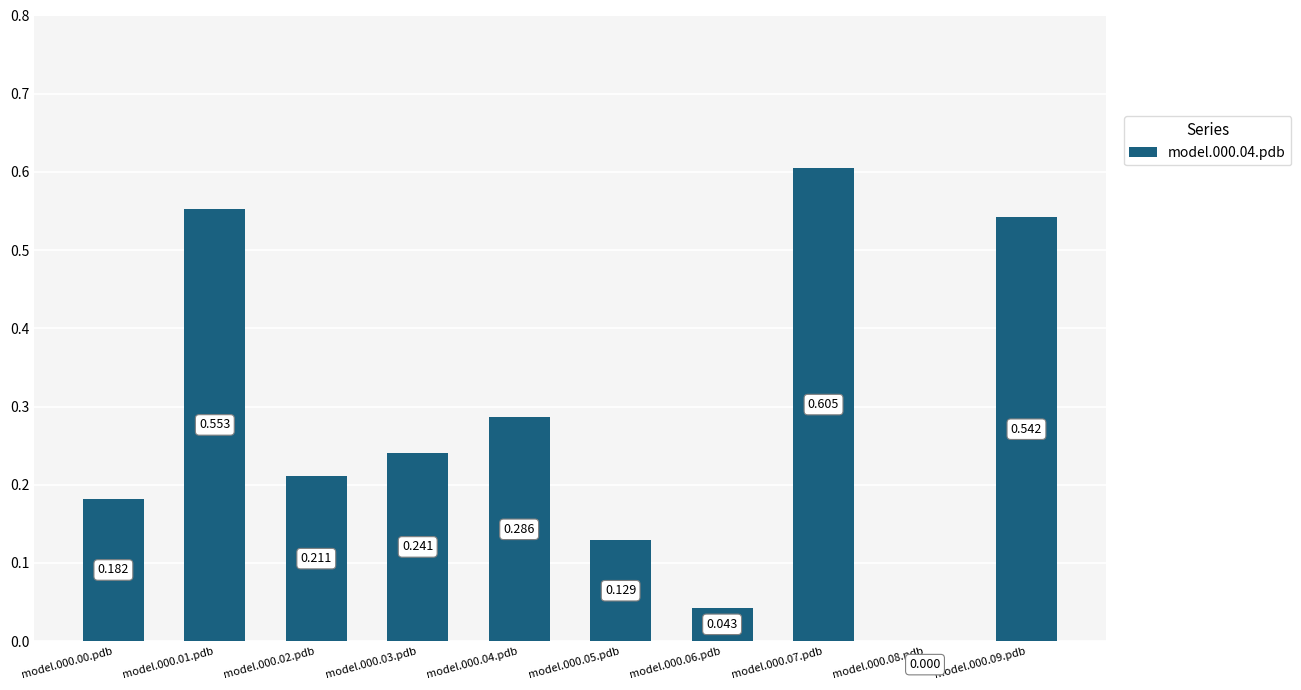

What is the difference between the maximum and minimum values?

0.6